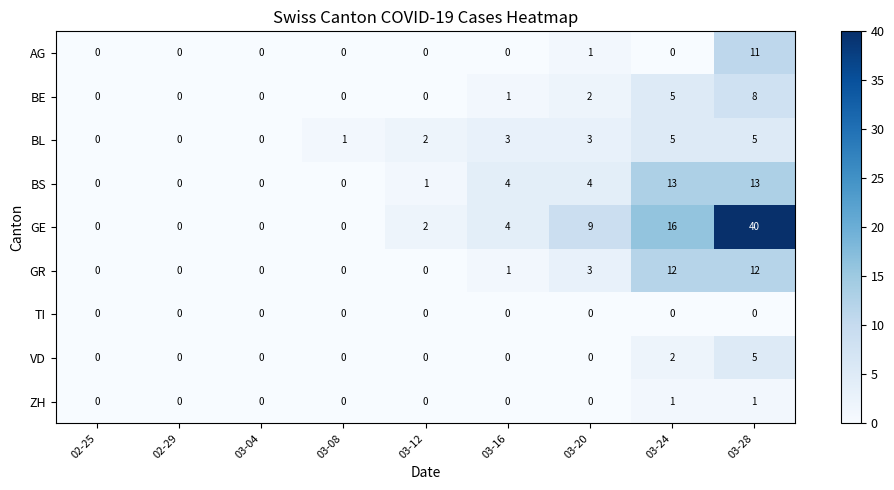

Which series has the widest spread of values?

GE